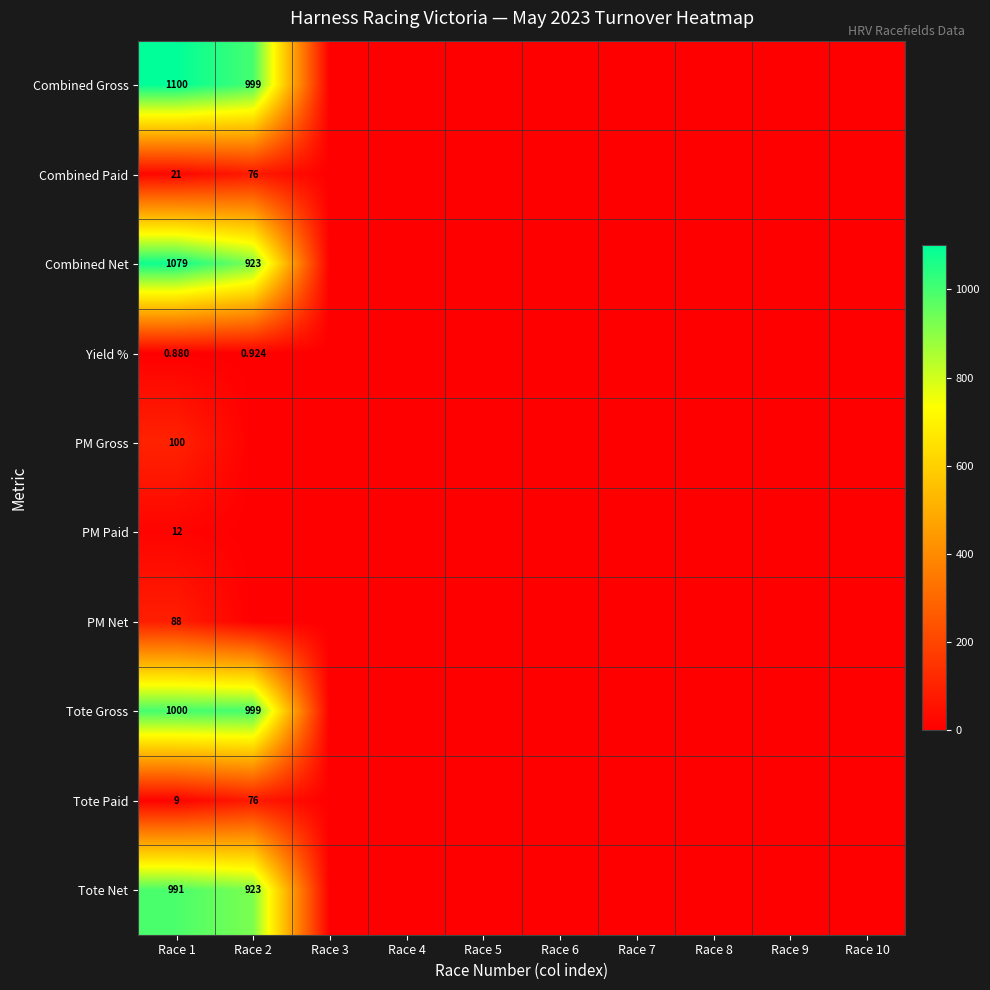

Rank the series at Race 1 from highest to lowest value.

Combined Gross, Combined Net, Tote Gross, Tote Net, PM Gross, PM Net, Combined Paid, PM Paid, Tote Paid, Yield %